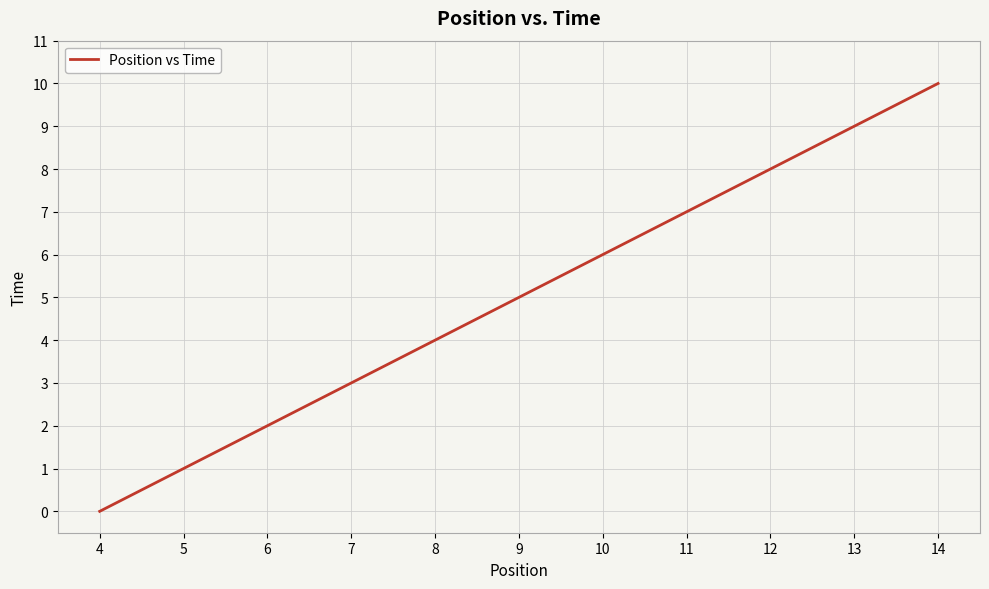

How many distinct data groups are displayed?

1